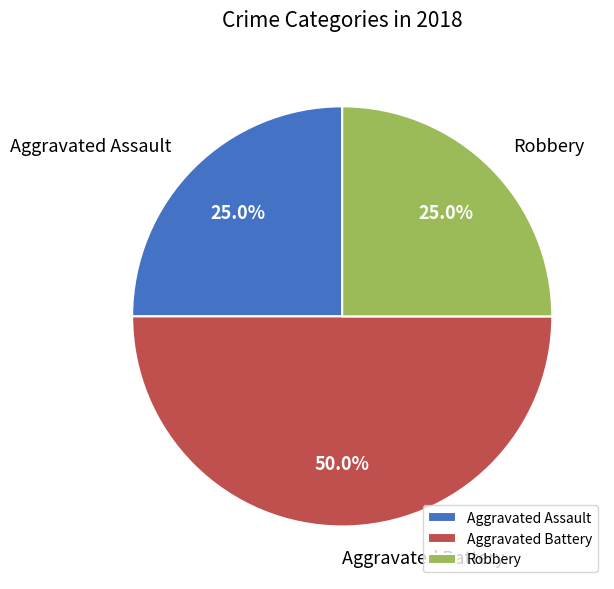

The Aggravated Assault slice represents 11% of the pie. True or false?

False